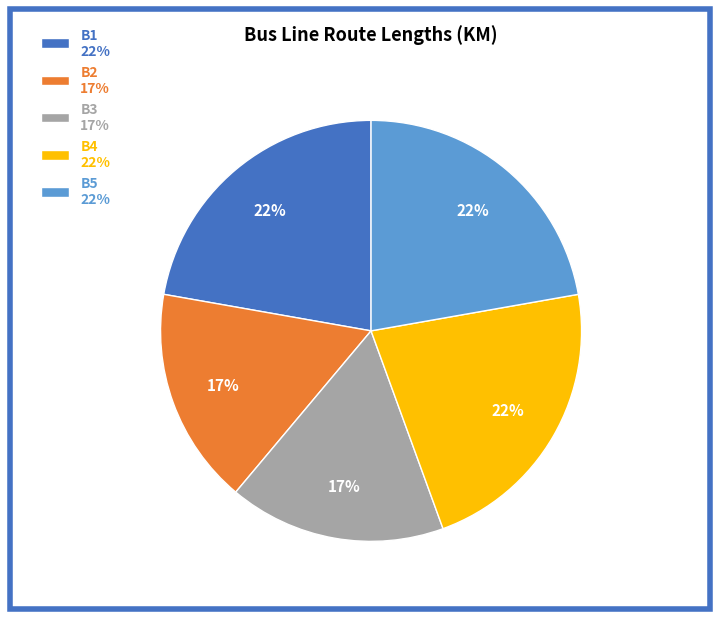

What percentage is the B5 22% slice, to the nearest percent?

22%